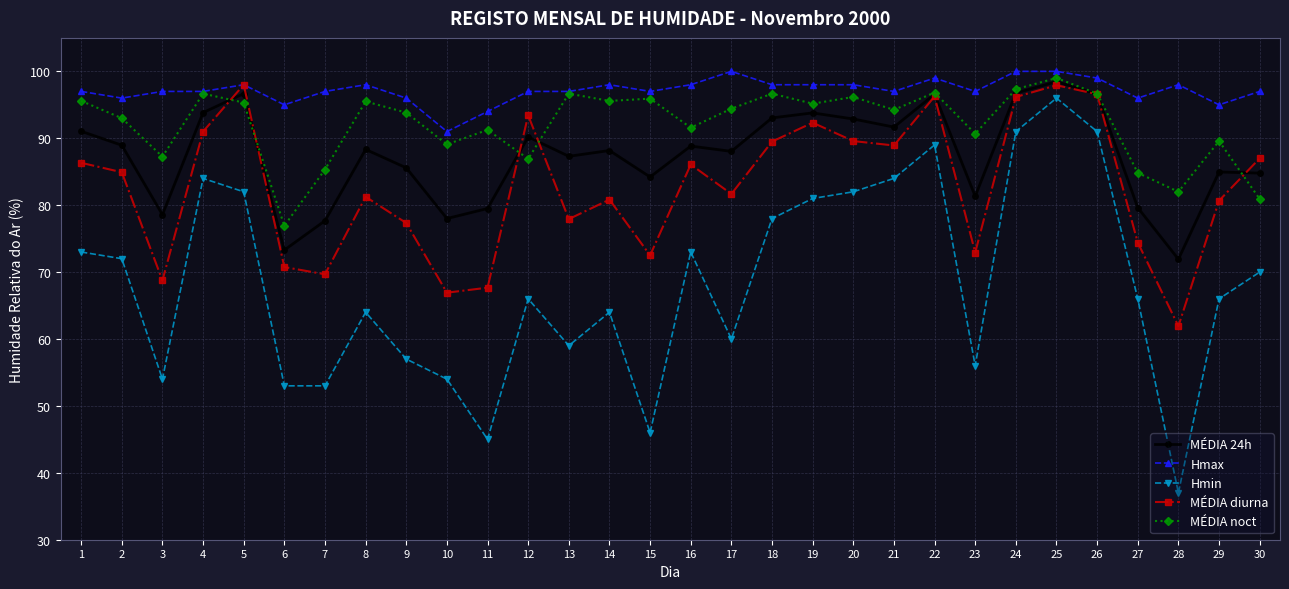

What is the value of the MÉDIA 24h point at the 14th from the left?

88.2